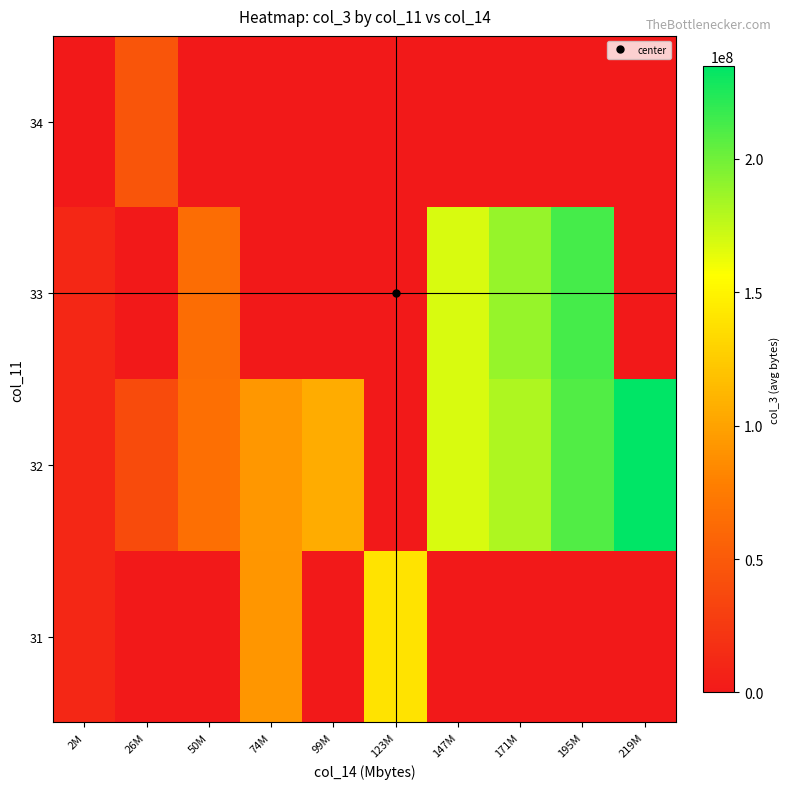

Rank the series by their average value, from lowest to highest.

34, 31, 33, 32